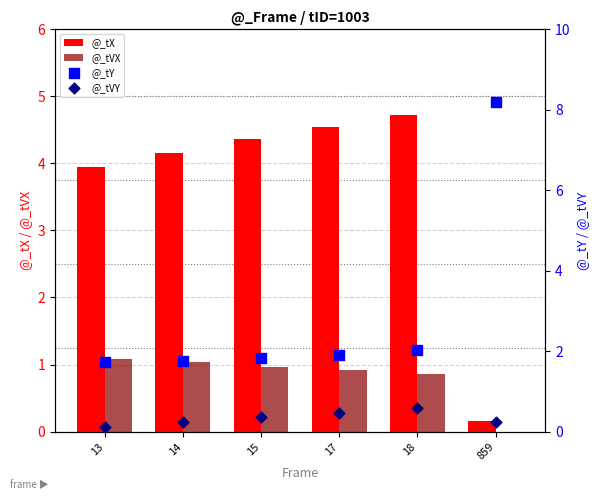

What is the total value across all series at 859?

8.6